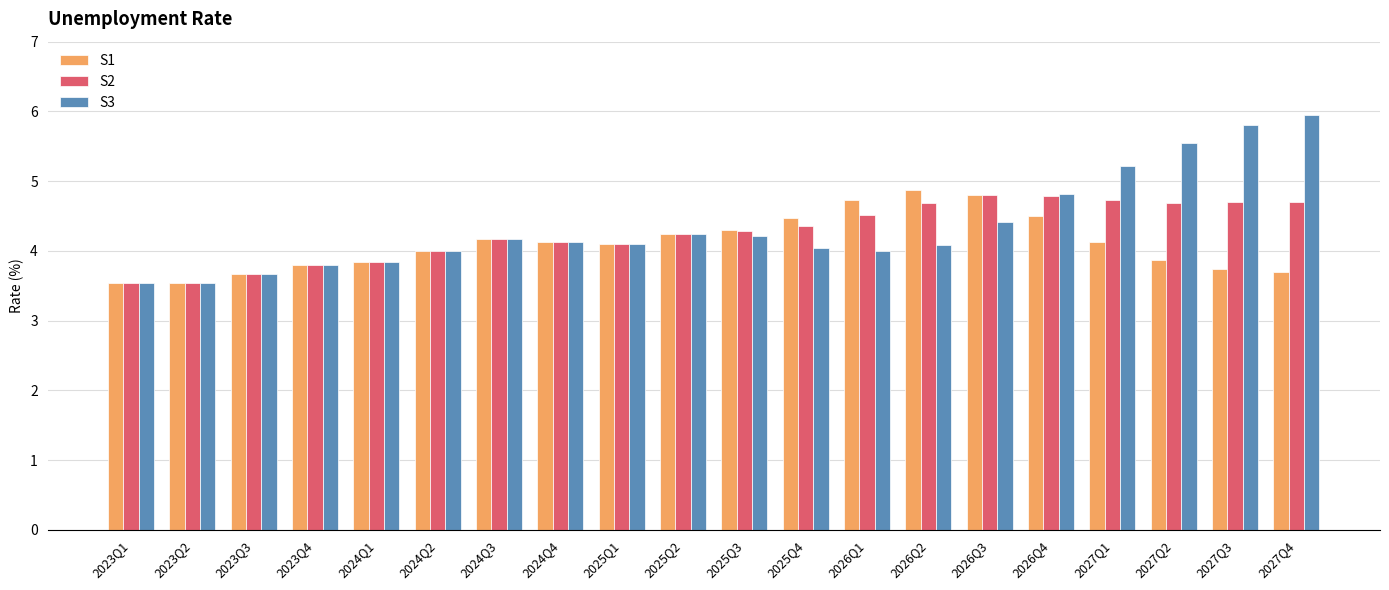

Is the value of S3 at 2023Q1 greater than the value of S1 at 2024Q3?

No